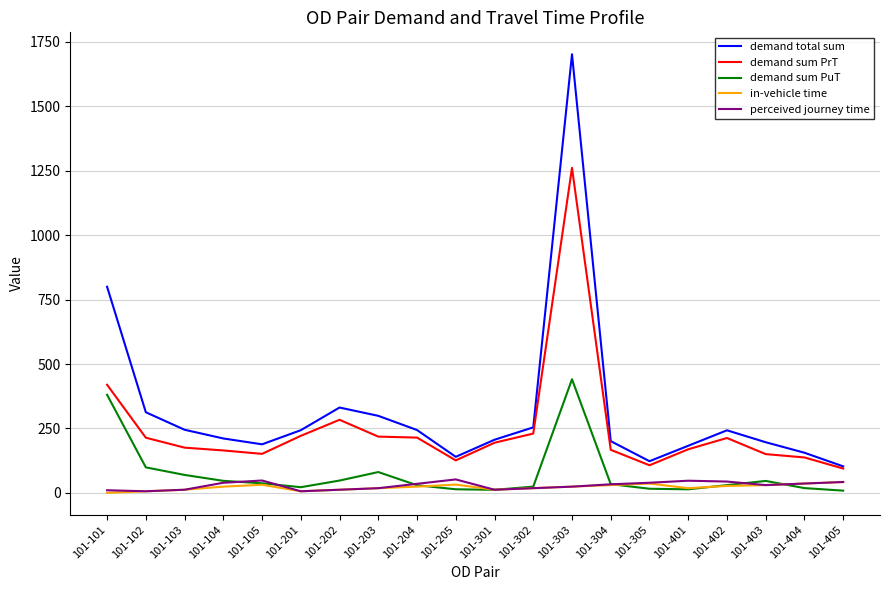

The value of demand total sum at 101-201 is 243.0. True or false?

True